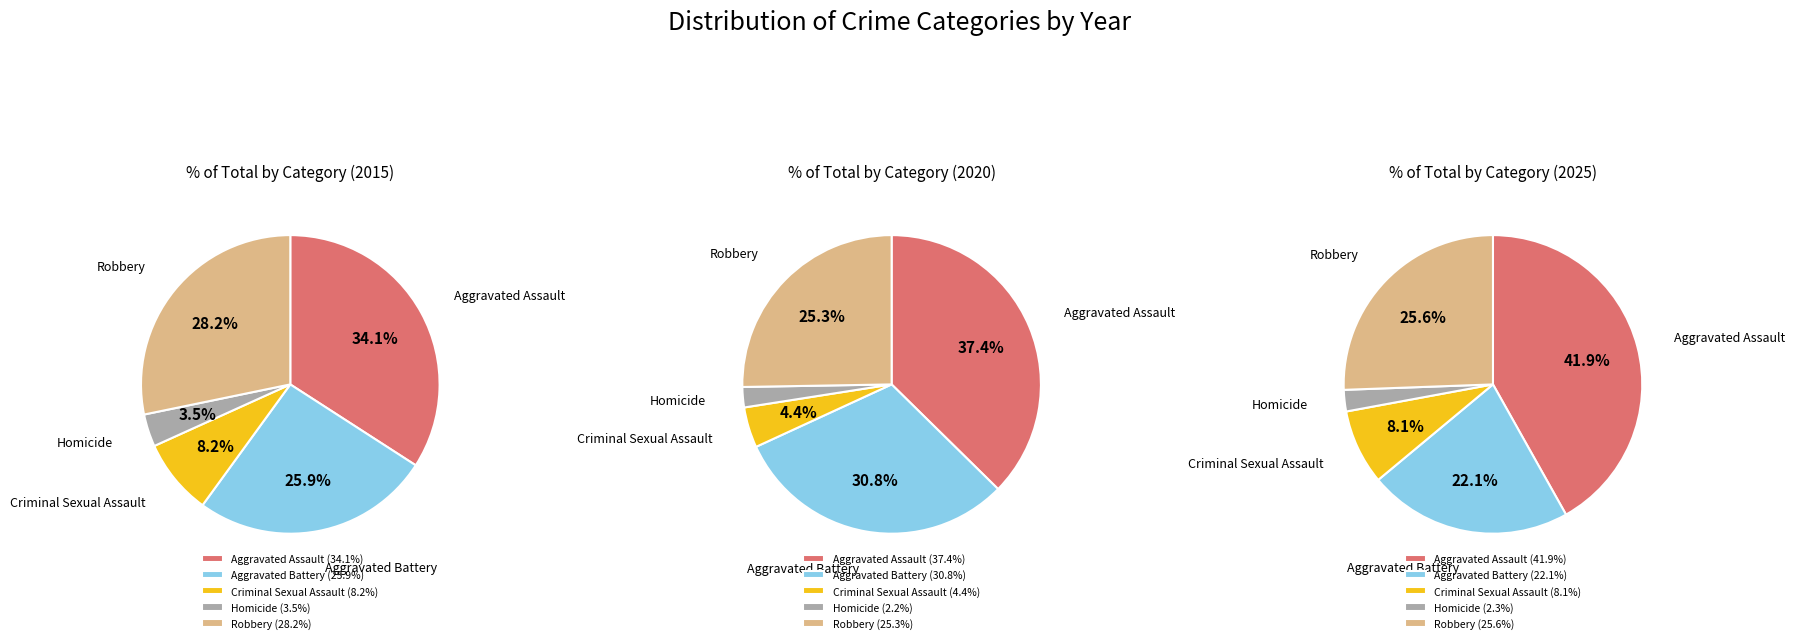

How many segments does this pie chart have?

5